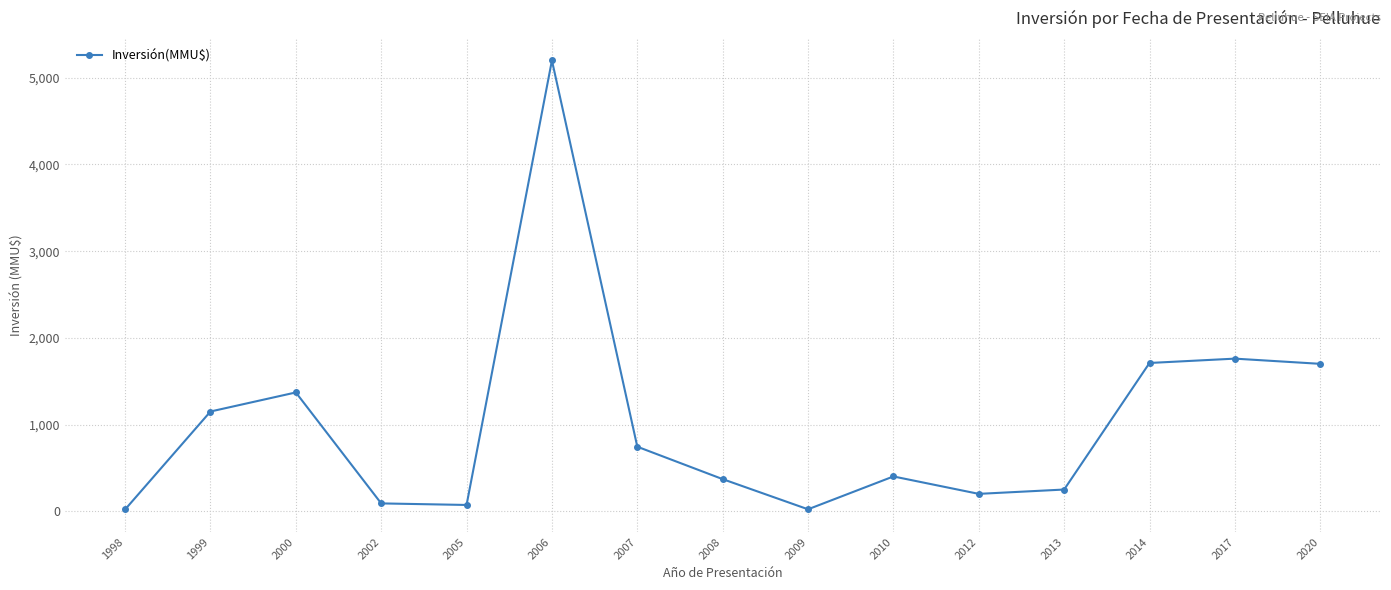

What is the smallest value displayed?

20